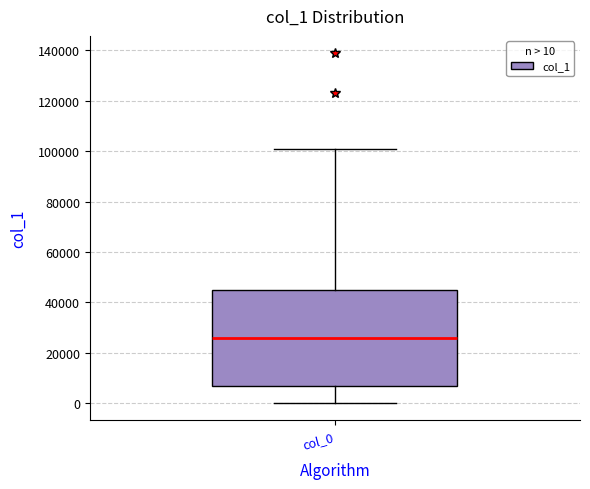

Transcribe this box plot: give where the median line is, the range the box spans, and where the two whiskers end, as read against the y-axis. The values are not printed on the chart, so give them approximately, as read against the axis.

median 26000, box 6000 to 44000, whiskers 0 to 100000